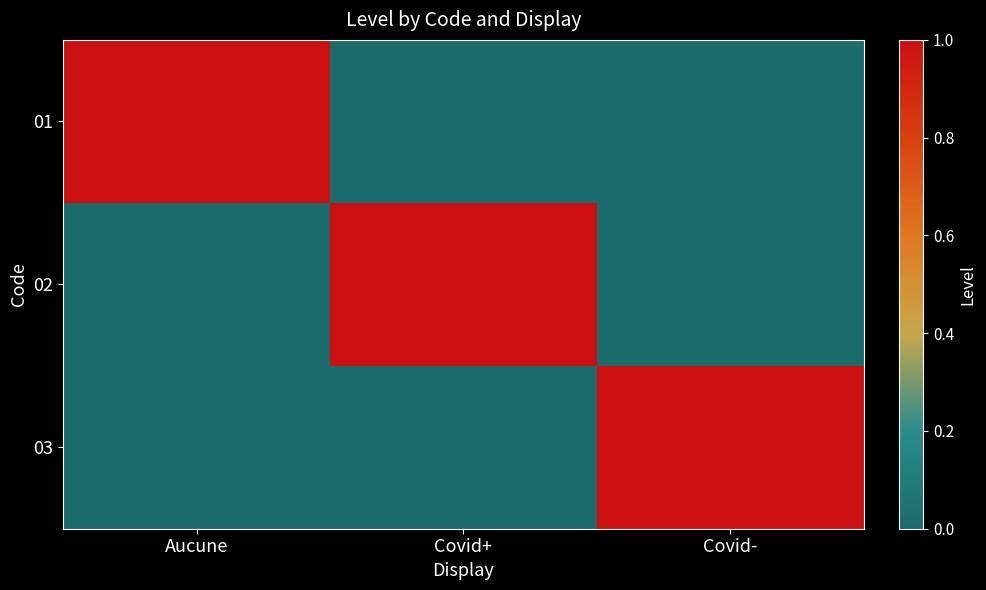

Rank the series by their maximum value, from lowest to highest.

01, 02, 03